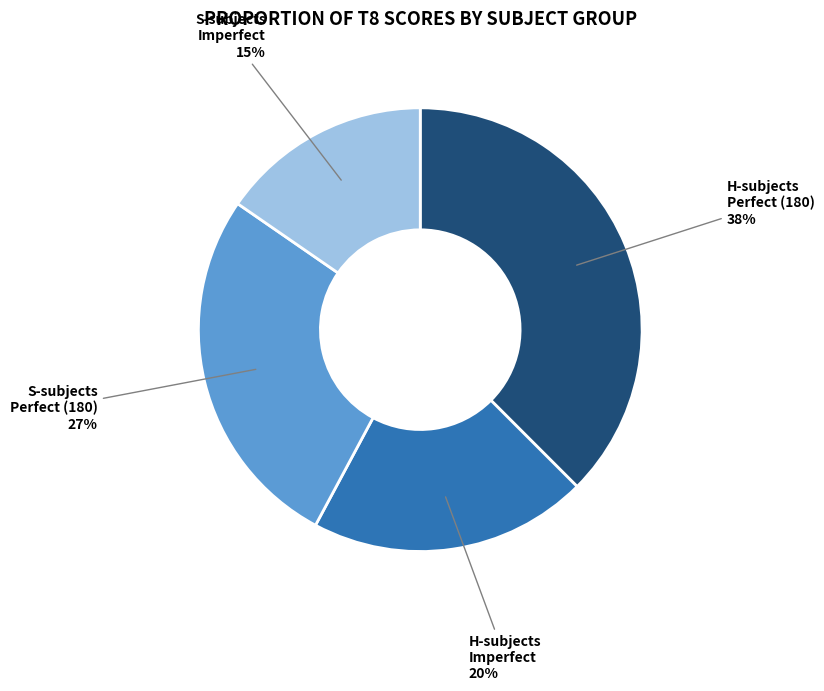

To the nearest percent, what portion does S-subjects Perfect (180) represent?

27%